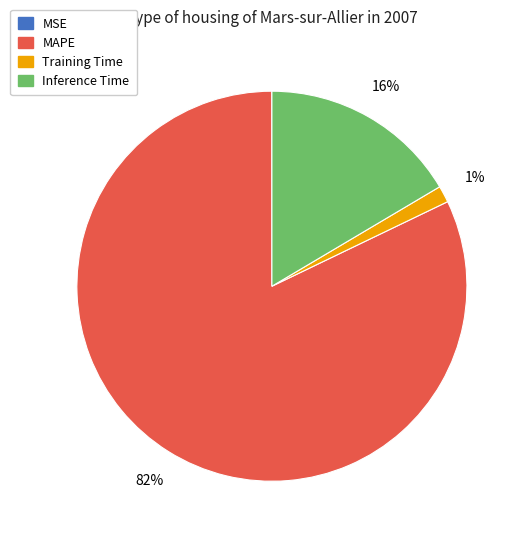

Between Training Time and MAPE, which is larger?

MAPE